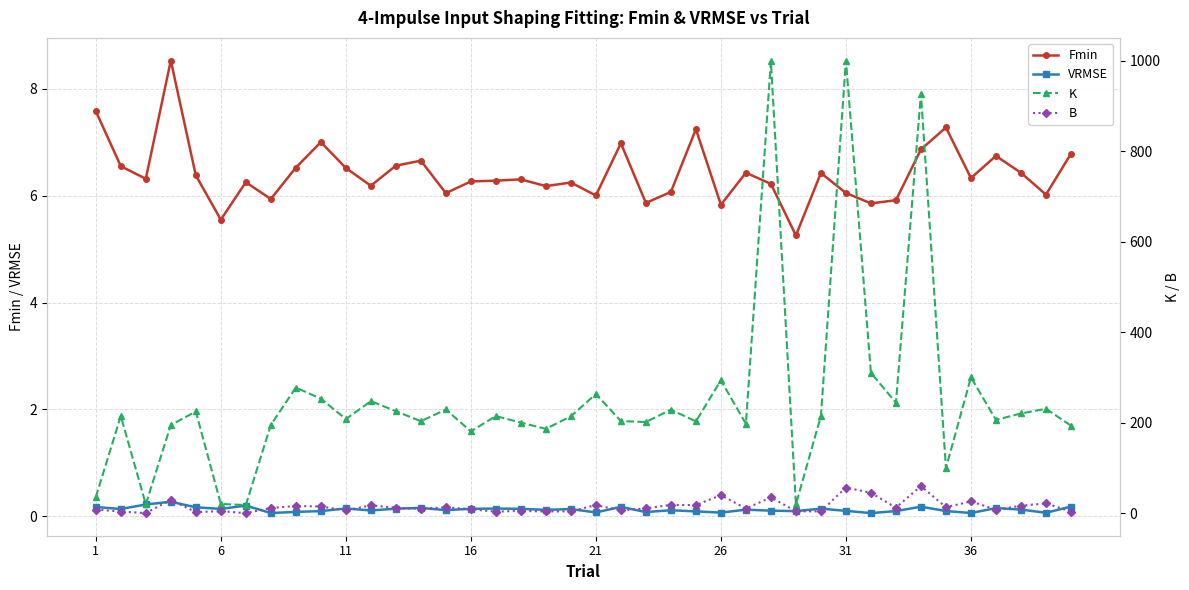

True or false: VRMSE and Fmin intersect in this chart.

False